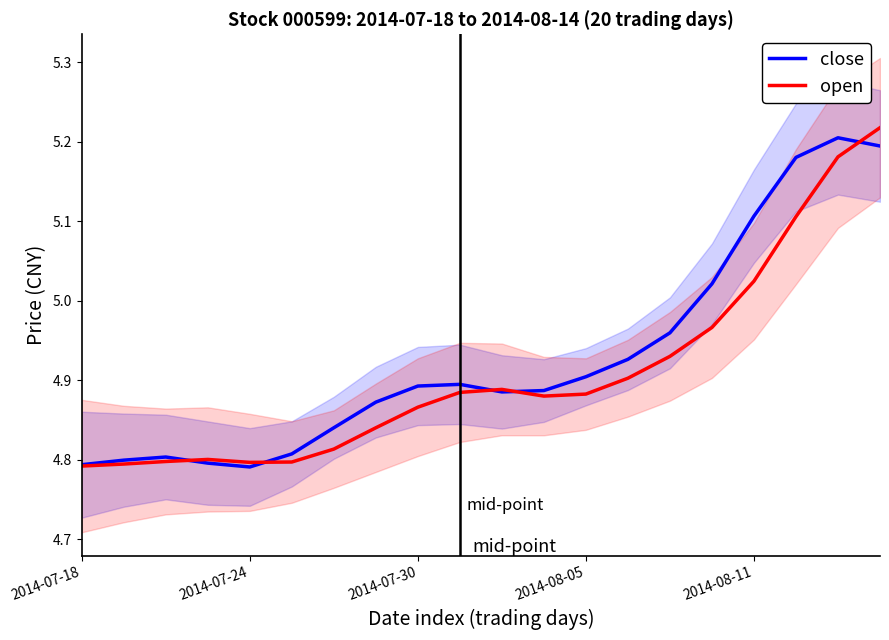

Which has a higher value, 11 or 6?

11